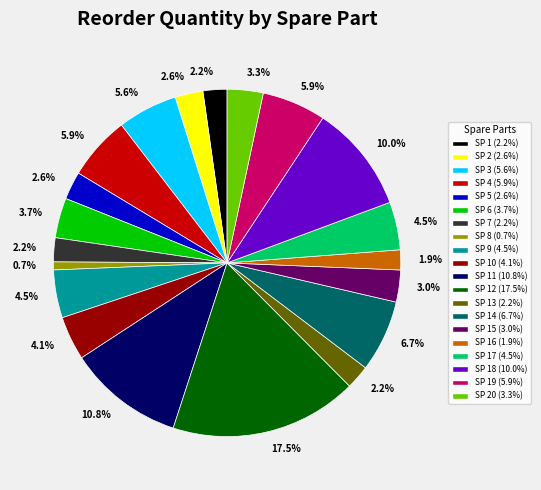

How many segments does this pie chart have?

20